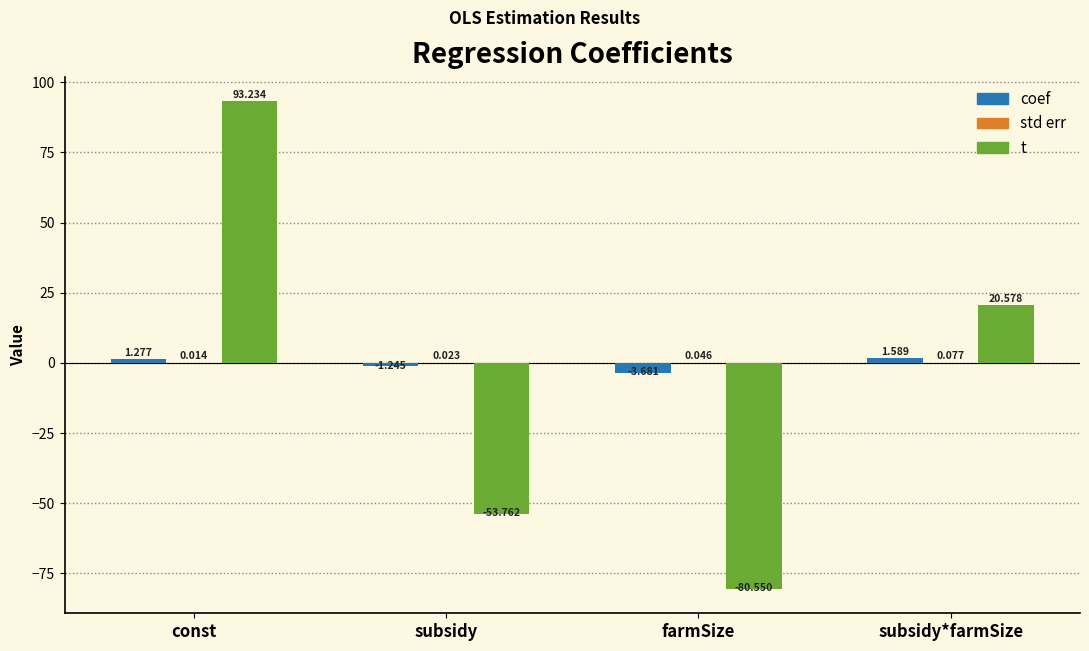

At which label is t closest to 6?

subsidy*farmSize